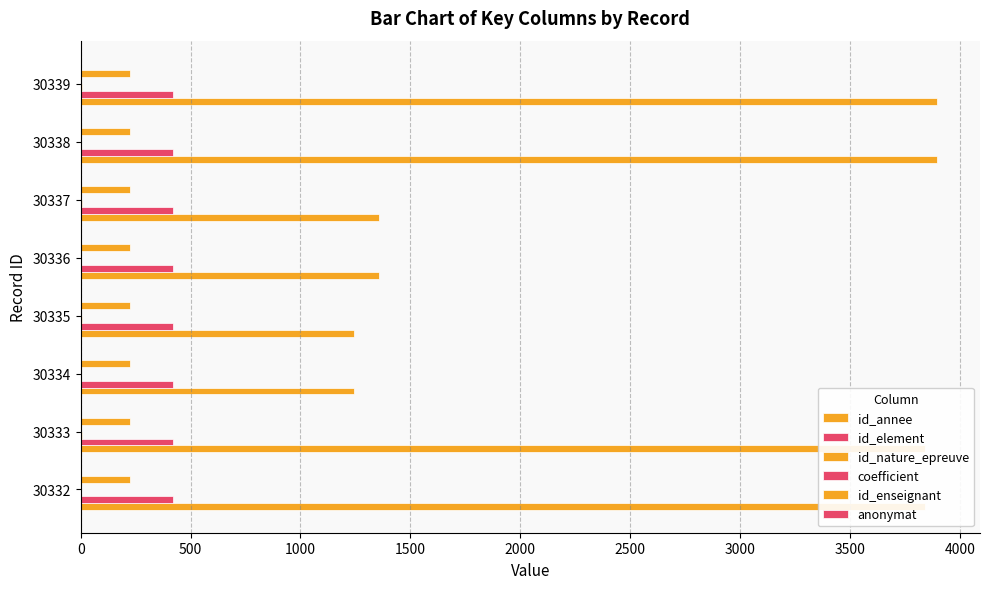

Count the number of categories in the chart.

8